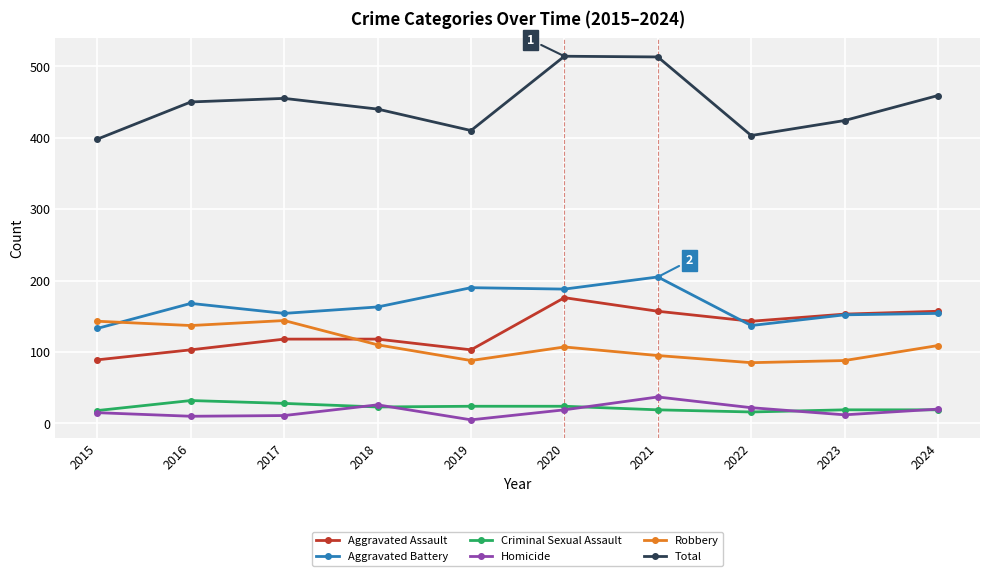

True or false: Robbery and Total intersect in this chart.

False